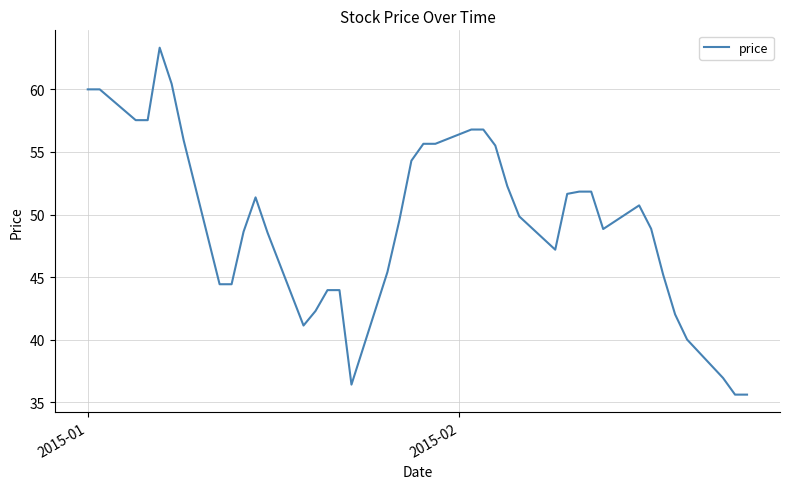

What is the greatest value displayed?

63.3